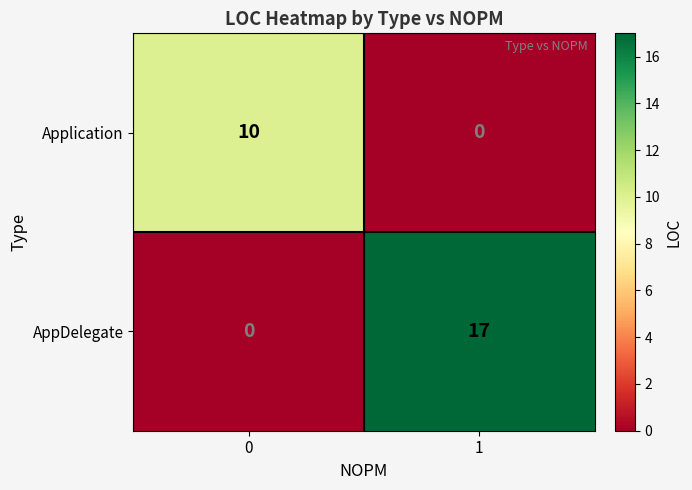

What is the sum of the Application values at 1 and 0?

10